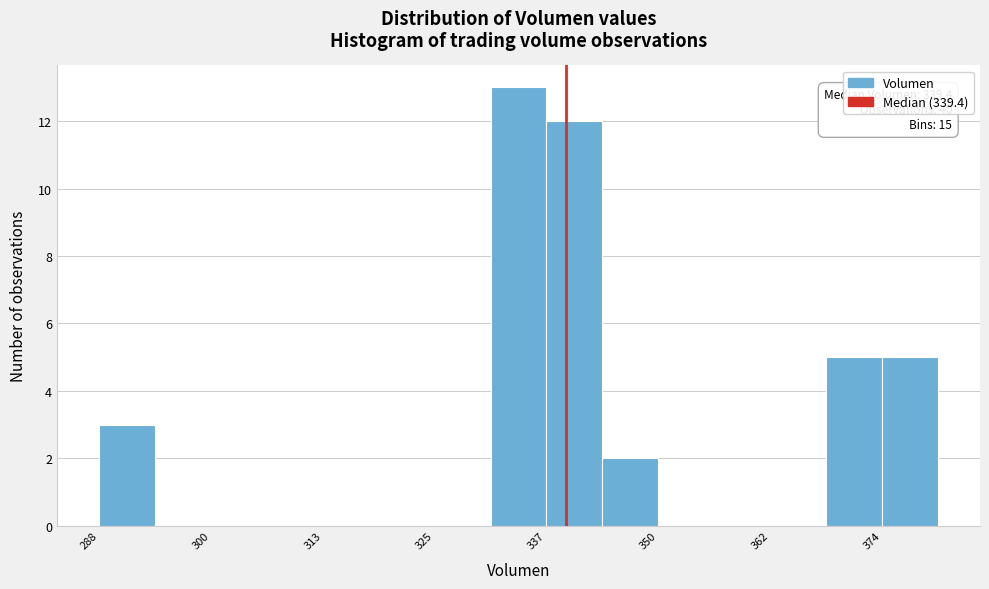

Around what value on the x-axis is the tallest bar? Give the approximate position of its centre, as read against the axis.

334